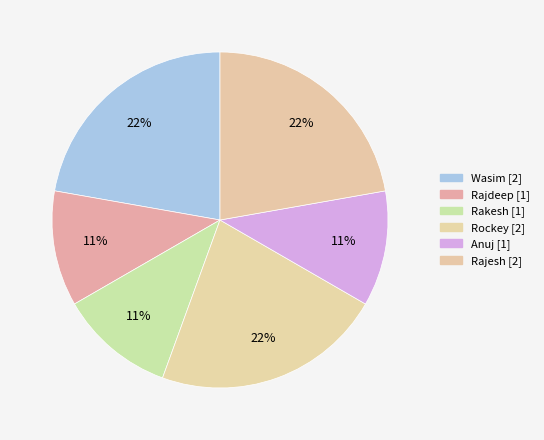

True or false: Rajesh accounts for 22% of the total.

True